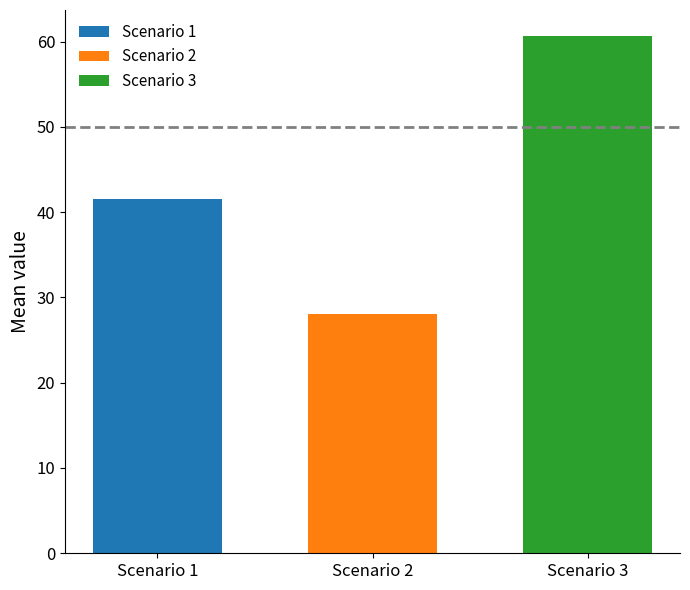

The value of Scenario 3 at Scenario 2 is 60.7. True or false?

True